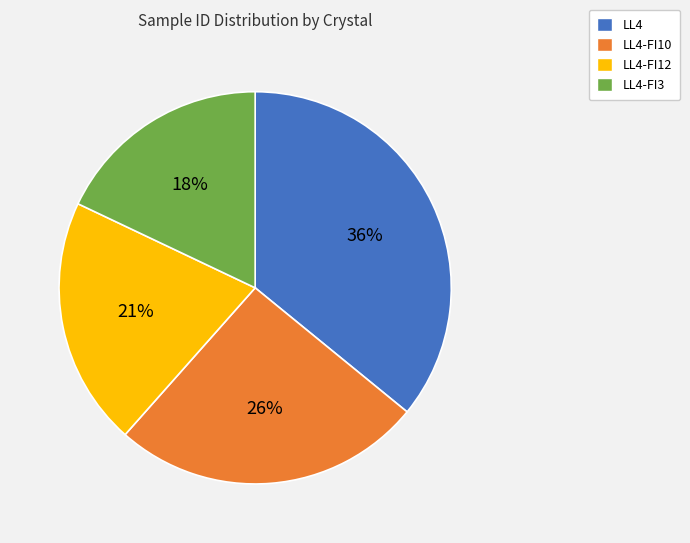

To the nearest percent, what is the difference between the largest and smallest slice percentages?

18%